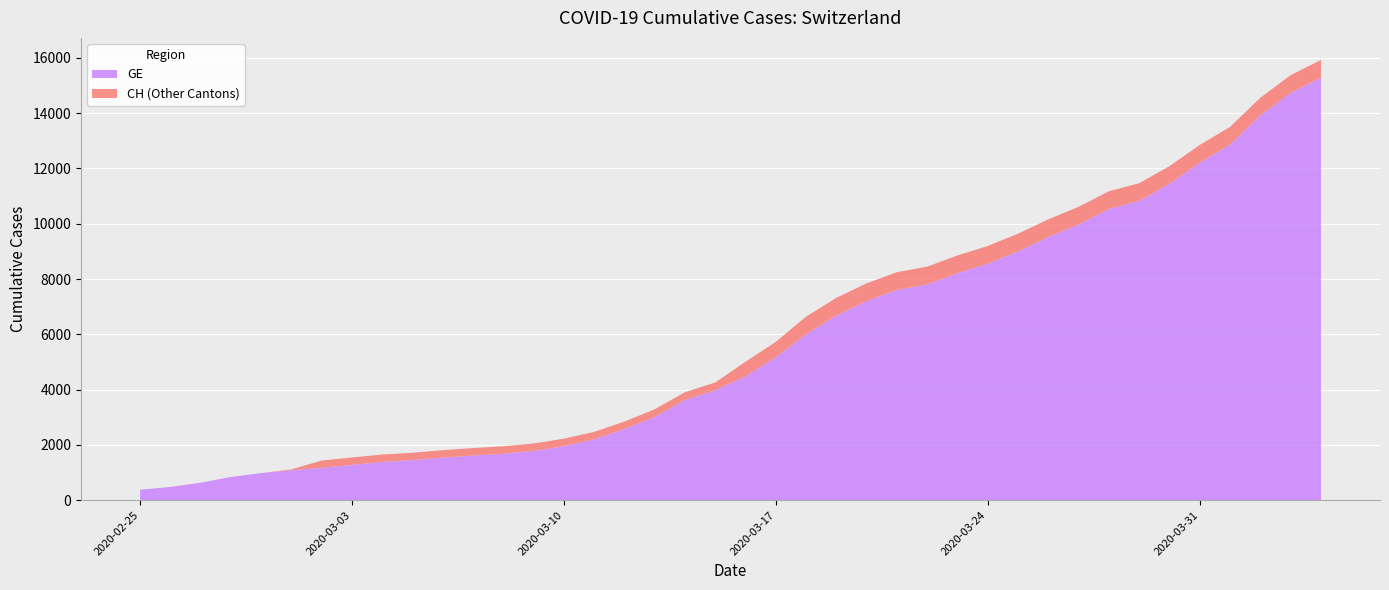

Reading left to right, list all the values displayed in this chart.

GE: 2020-02-25=375	2020-02-26=479	2020-02-27=630	2020-02-28=840	2020-02-29=981	2020-03-01=1083	2020-03-02=1171	2020-03-03=1278	2020-03-04=1384	2020-03-05=1447	2020-03-06=1538	2020-03-07=1614	2020-03-08=1681	2020-03-09=1780	2020-03-10=1955	2020-03-11=2201	2020-03-12=2574	2020-03-13=3010	2020-03-14=3627	2020-03-15=3978	2020-03-16=4485	2020-03-17=5174	2020-03-18=6002	2020-03-19=6681	2020-03-20=7205	2020-03-21=7607	2020-03-22=7807	2020-03-23=8213	2020-03-24=8554	2020-03-25=9000	2020-03-26=9520	2020-03-27=9971	2020-03-28=10533	2020-03-29=10825	2020-03-30=11444	2020-03-31=12210	2020-04-01=12863	2020-04-02=13919	2020-04-03=14733	2020-04-04=15284
CH: 2020-02-25=375	2020-02-26=479	2020-02-27=630	2020-02-28=840	2020-02-29=981	2020-03-01=1113	2020-03-02=1436	2020-03-03=1544	2020-03-04=1652	2020-03-05=1715	2020-03-06=1809	2020-03-07=1885	2020-03-08=1952	2020-03-09=2051	2020-03-10=2226	2020-03-11=2472	2020-03-12=2845	2020-03-13=3291	2020-03-14=3908	2020-03-15=4259	2020-03-16=5012	2020-03-17=5731	2020-03-18=6644	2020-03-19=7323	2020-03-20=7847	2020-03-21=8249	2020-03-22=8449	2020-03-23=8855	2020-03-24=9196	2020-03-25=9642	2020-03-26=10162	2020-03-27=10613	2020-03-28=11175	2020-03-29=11467	2020-03-30=12086	2020-03-31=12852	2020-04-01=13505	2020-04-02=14561	2020-04-03=15375	2020-04-04=15926